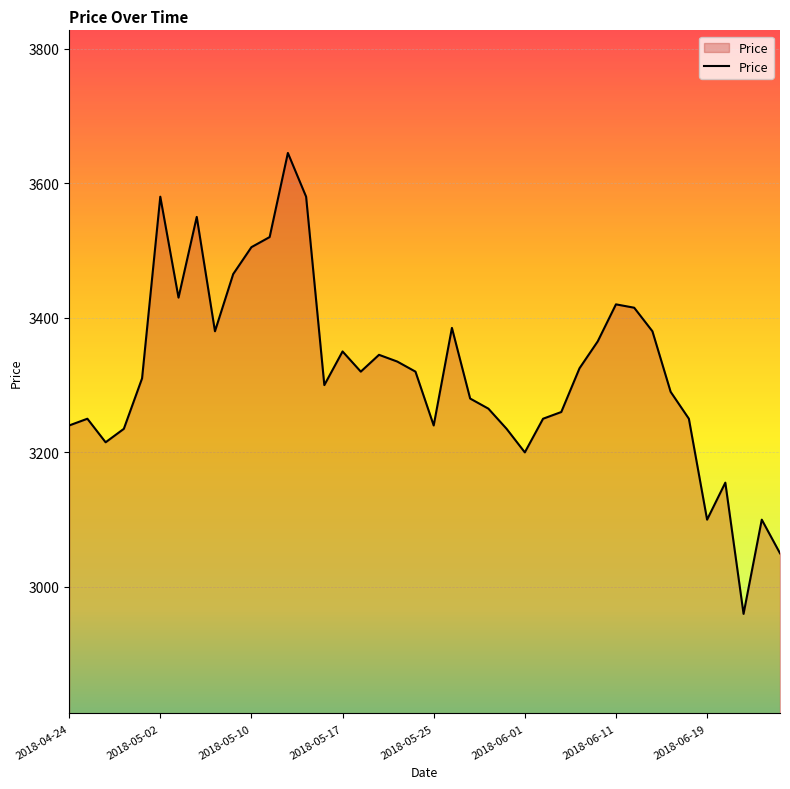

What is the average value?

3320